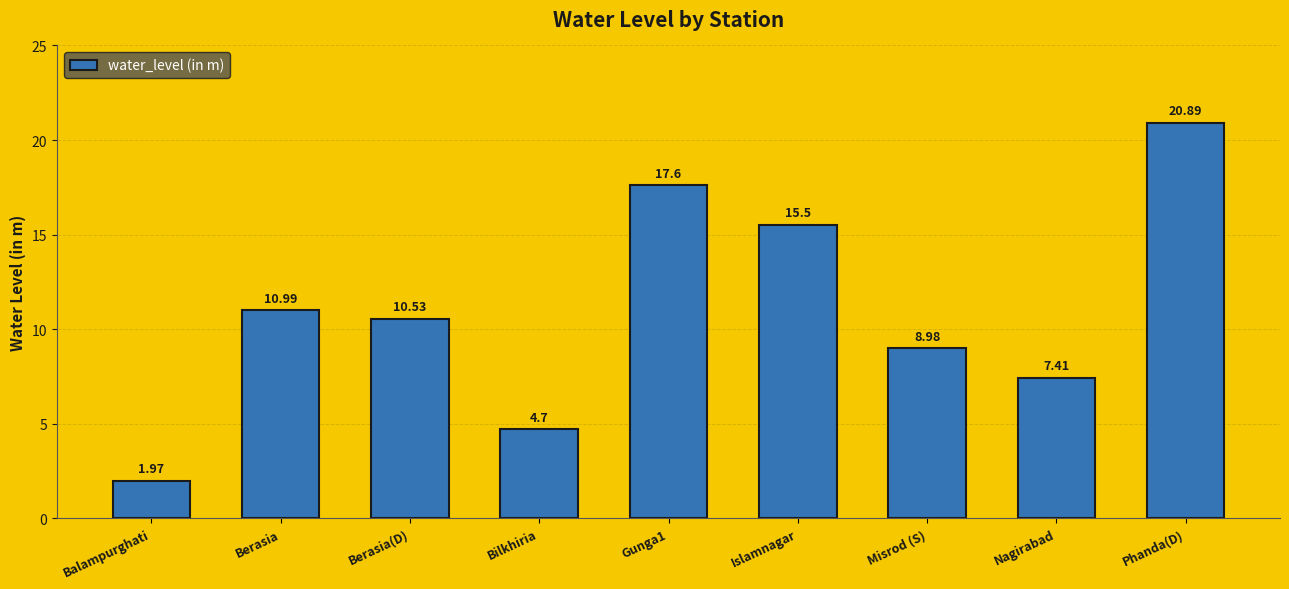

How many data points are less than 10?

4